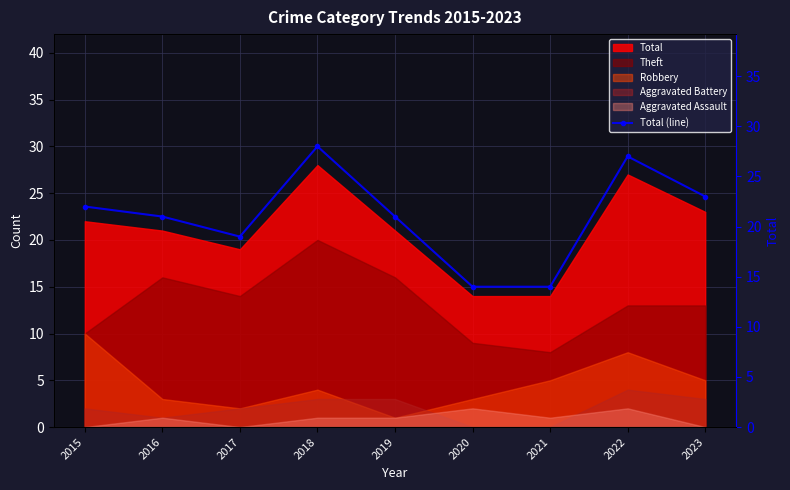

Which label corresponds to the largest value in the chart?

2018